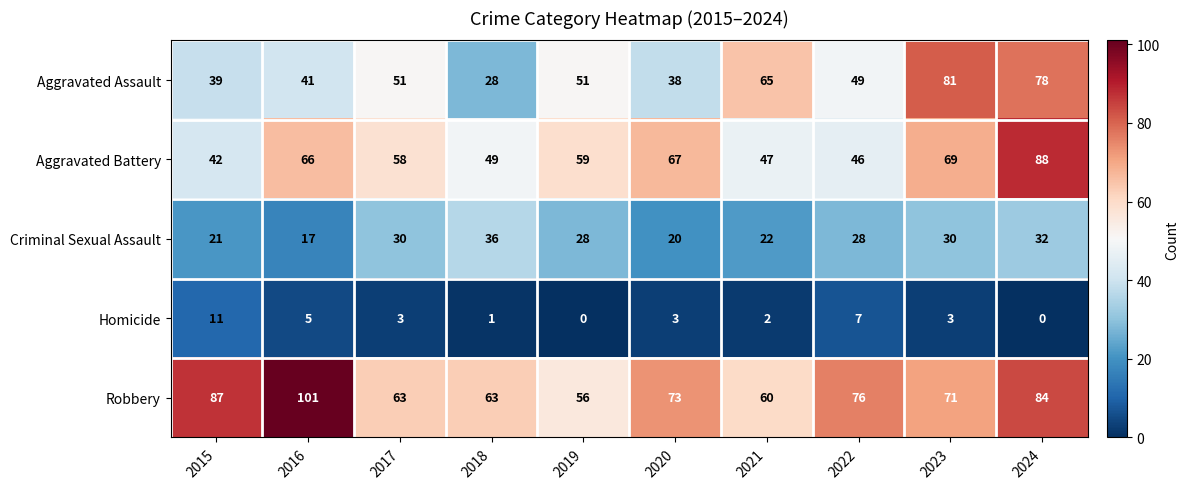

Which category has the lowest value in the Aggravated Assault series?

2018